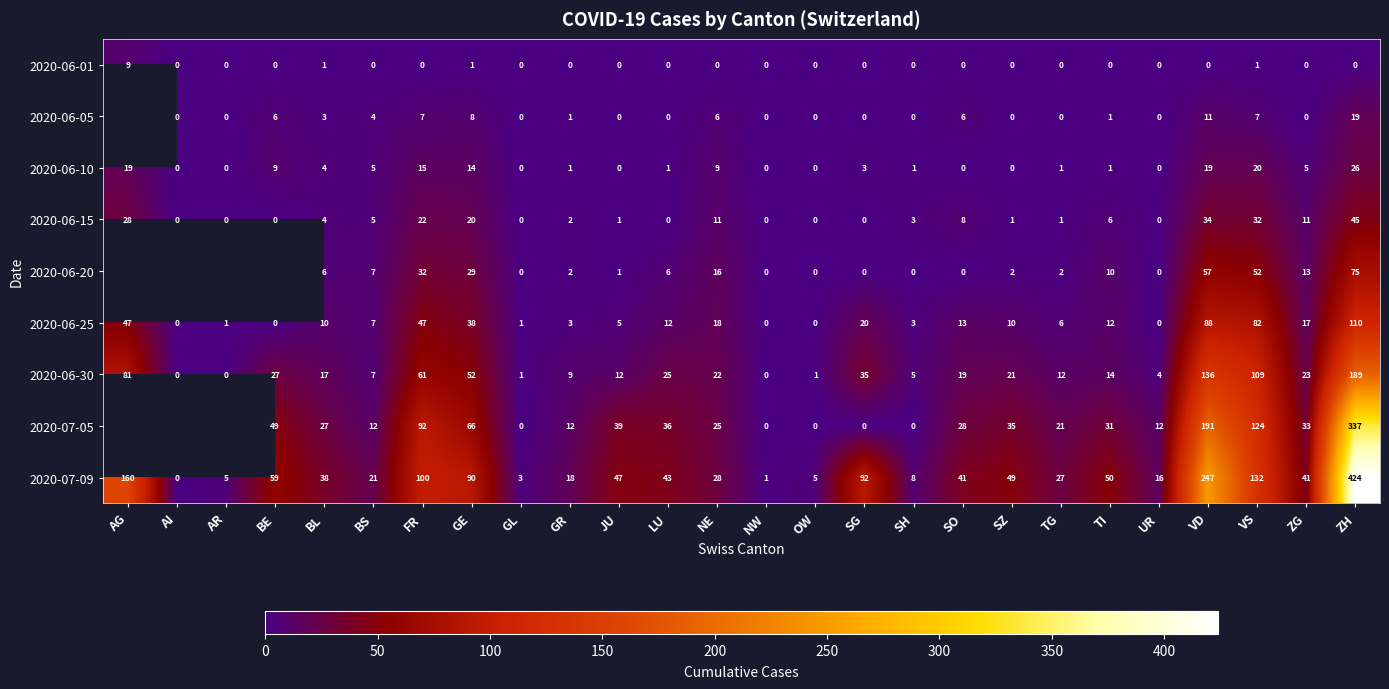

What is the difference between the highest and lowest values at FR?

100